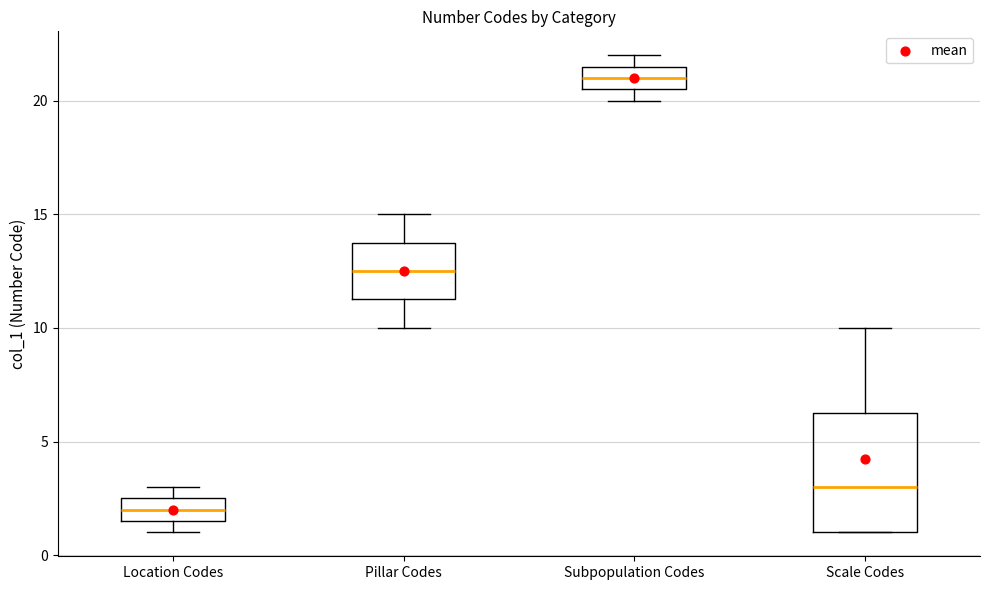

Reading left to right, transcribe this box plot: for each box, give where its median line is, the range the box spans, and where its two whiskers end, as read against the y-axis. The values are not printed on the chart, so give them approximately, as read against the axis.

Location Codes: median 2.0, box 1.5 to 2.5, whiskers 1.0 to 3.0
Pillar Codes: median 12.5, box 11.5 to 14.0, whiskers 10.0 to 15.0
Subpopulation Codes: median 21.0, box 20.5 to 21.5, whiskers 20.0 to 22.0
Scale Codes: median 3.0, box 1.0 to 6.5, whiskers 1.0 to 10.0